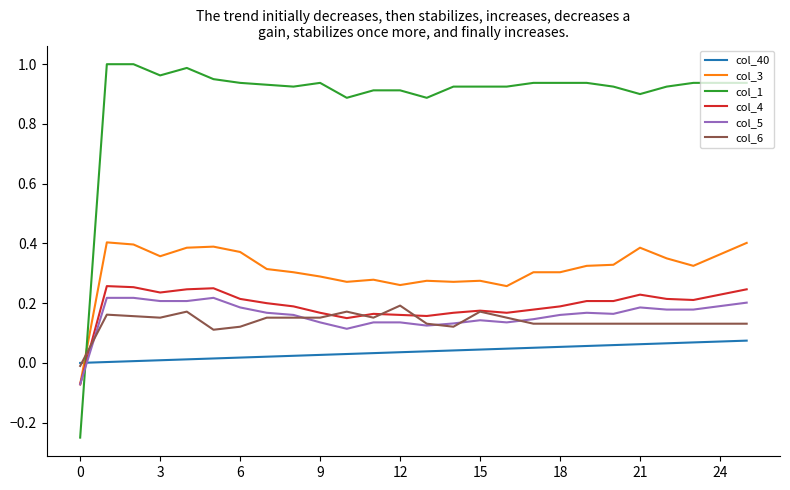

Which series has the largest total across all categories?

col_1